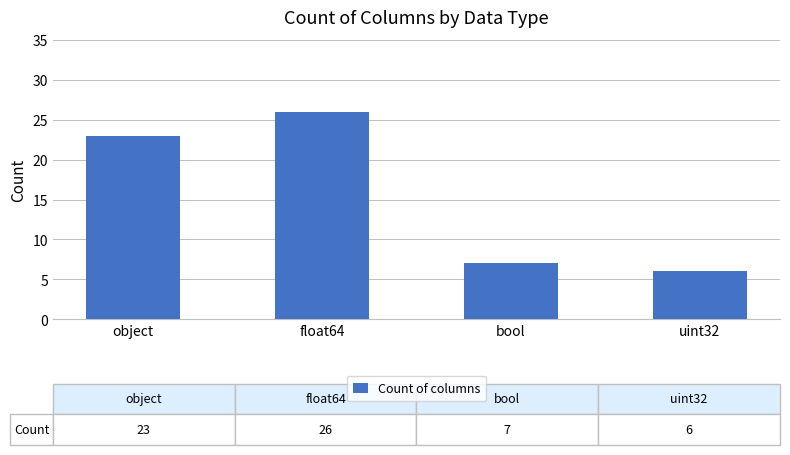

The value at uint32 is 6. True or false?

True